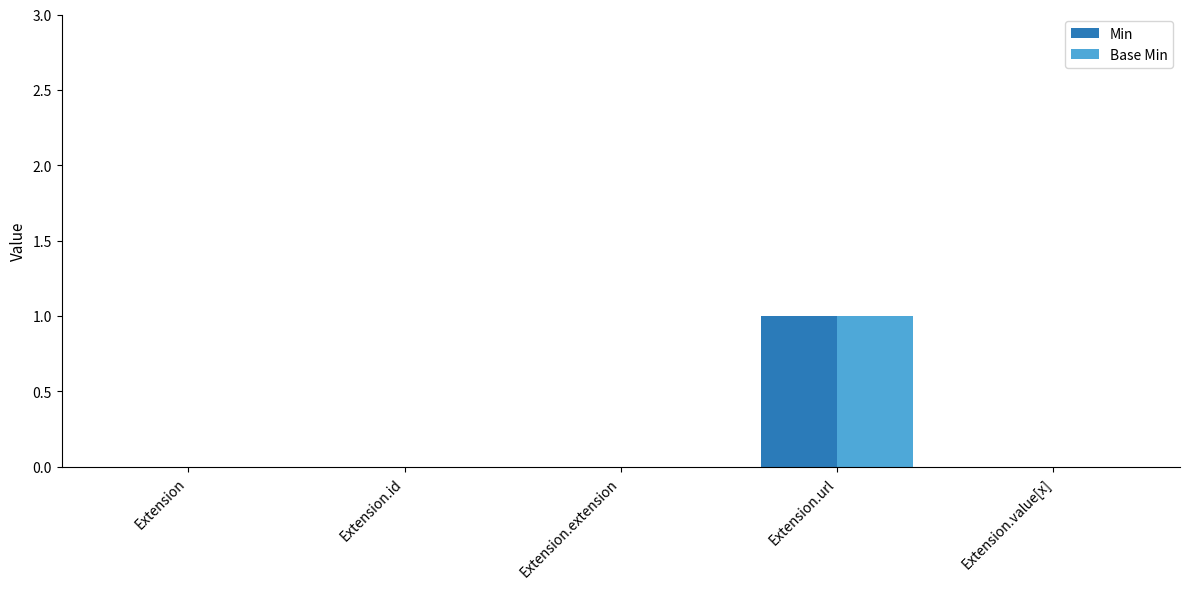

Which category has the highest value across all series?

Extension.url